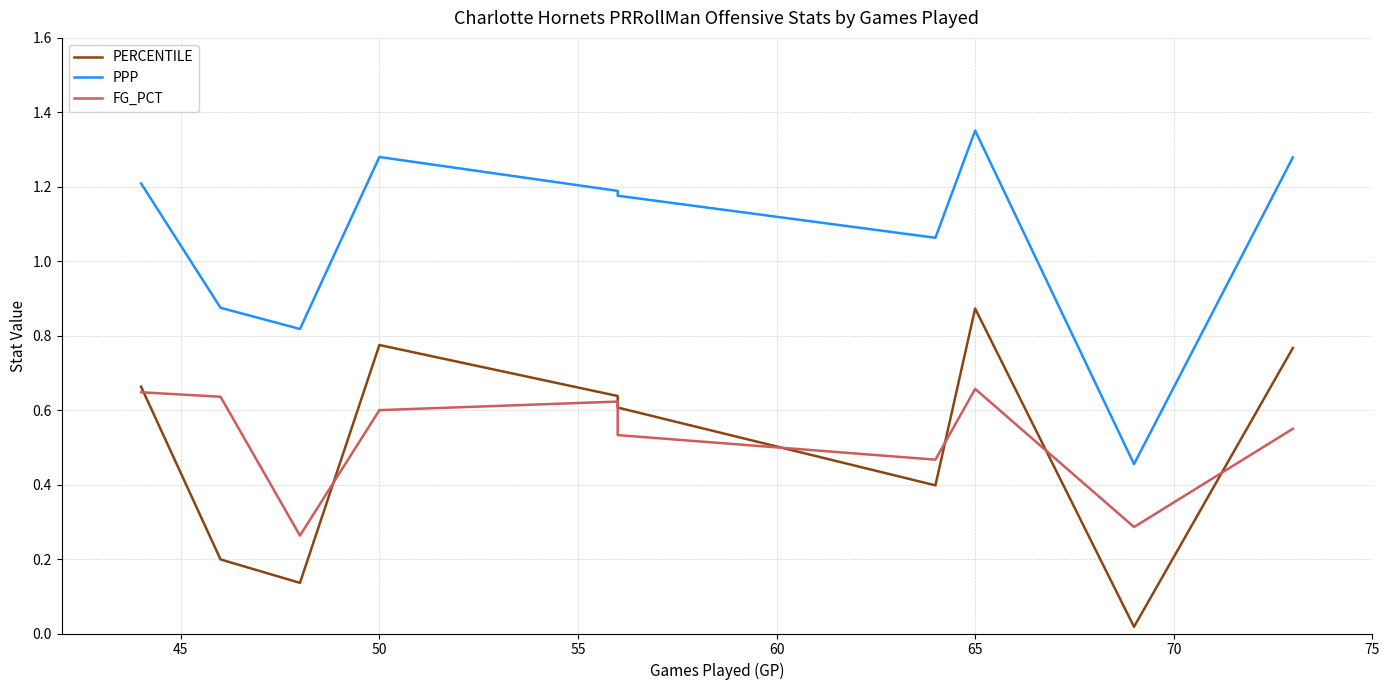

What is the maximum value for PERCENTILE?

0.9